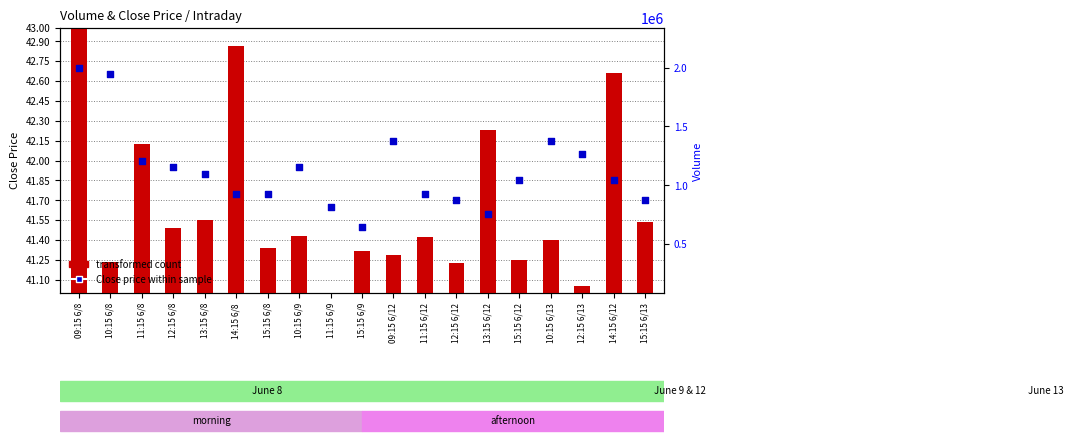

Is the value of Close price at 14:15 6/8 greater than the value of transformed count at 14:15 6/12?

No